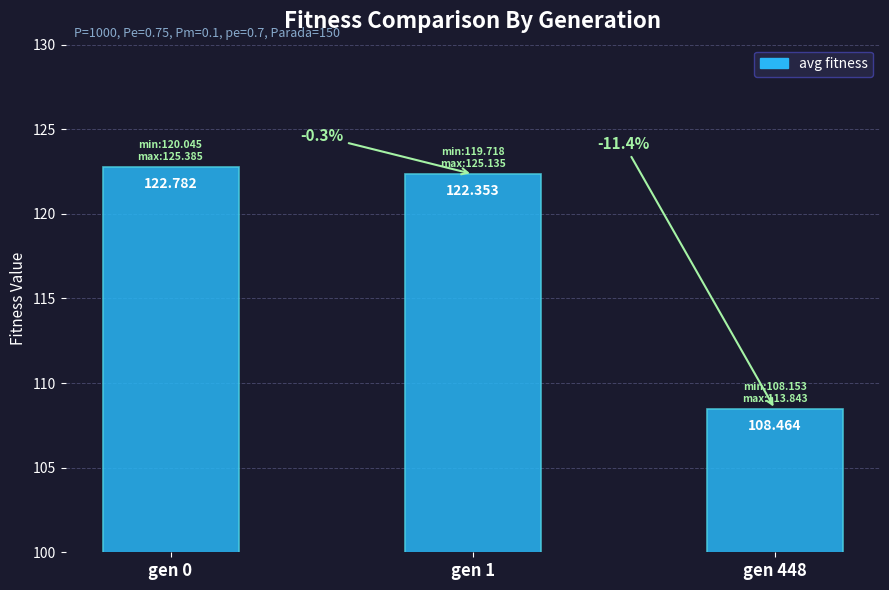

What is the change in value from gen 0 to gen 448?

-14.3